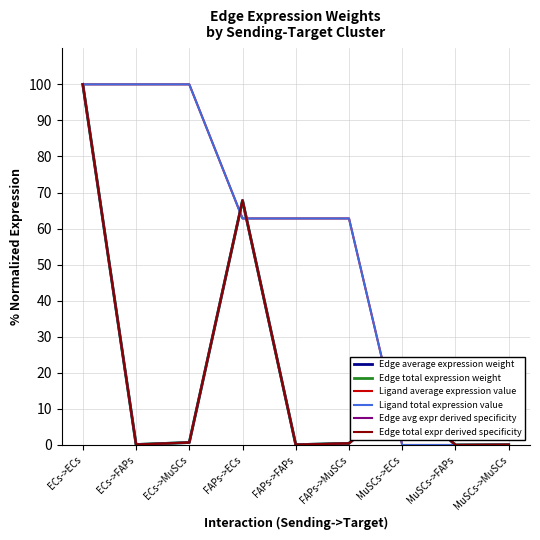

Read the Edge avg expr derived specificity value at MuSCs->ECs.

13.4